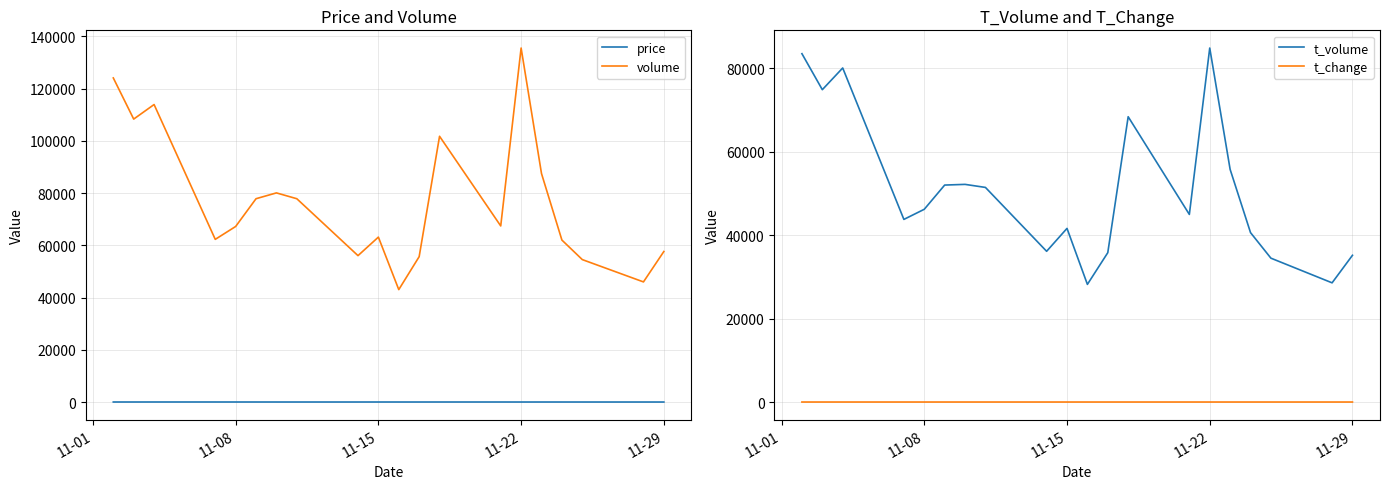

True or false: price and volume intersect in this chart.

False